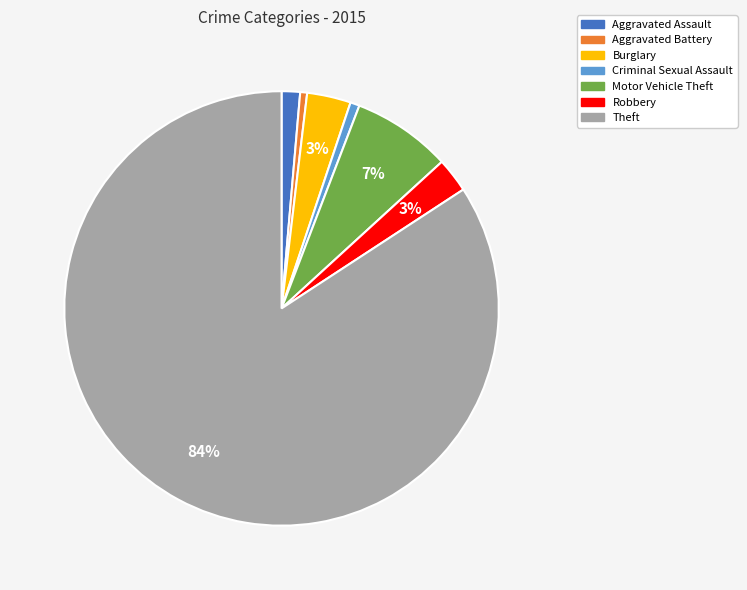

Combined, do Burglary and Motor Vehicle Theft account for over 50%?

No